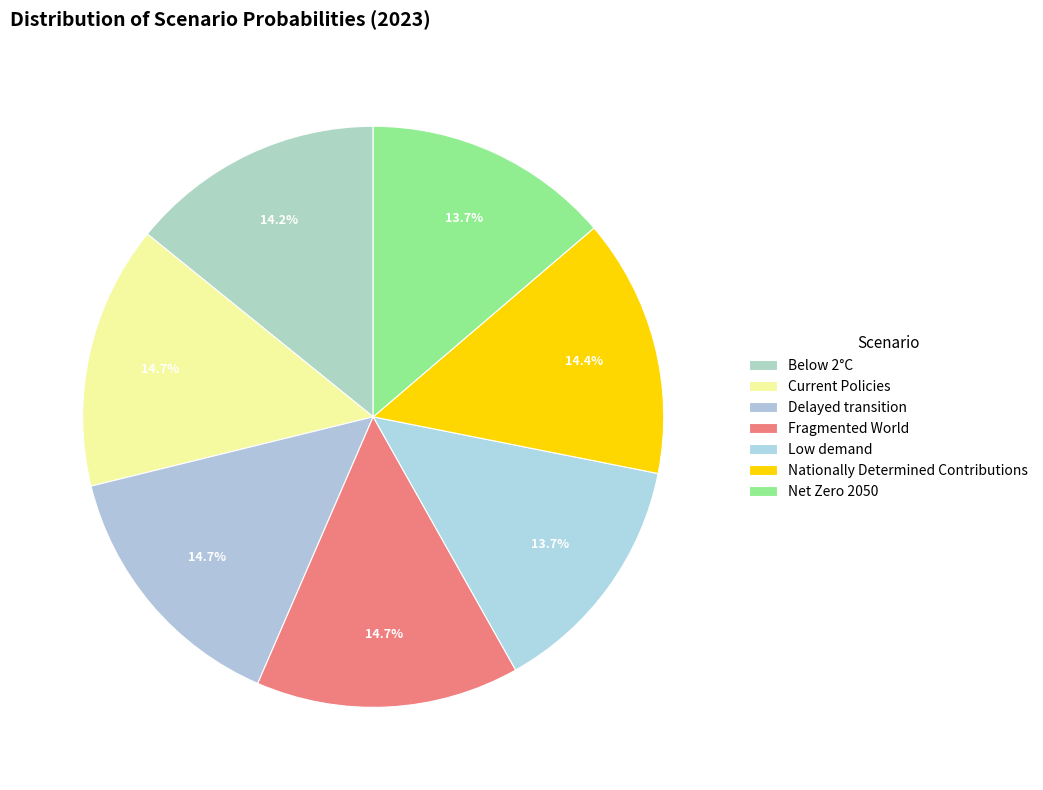

How many segments does this pie chart have?

7